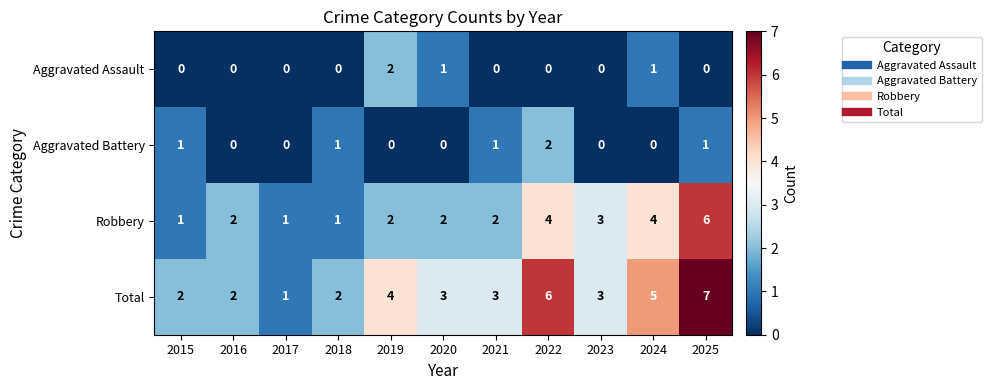

At 2022, list the series in order from largest to smallest.

Total, Robbery, Aggravated Battery, Aggravated Assault